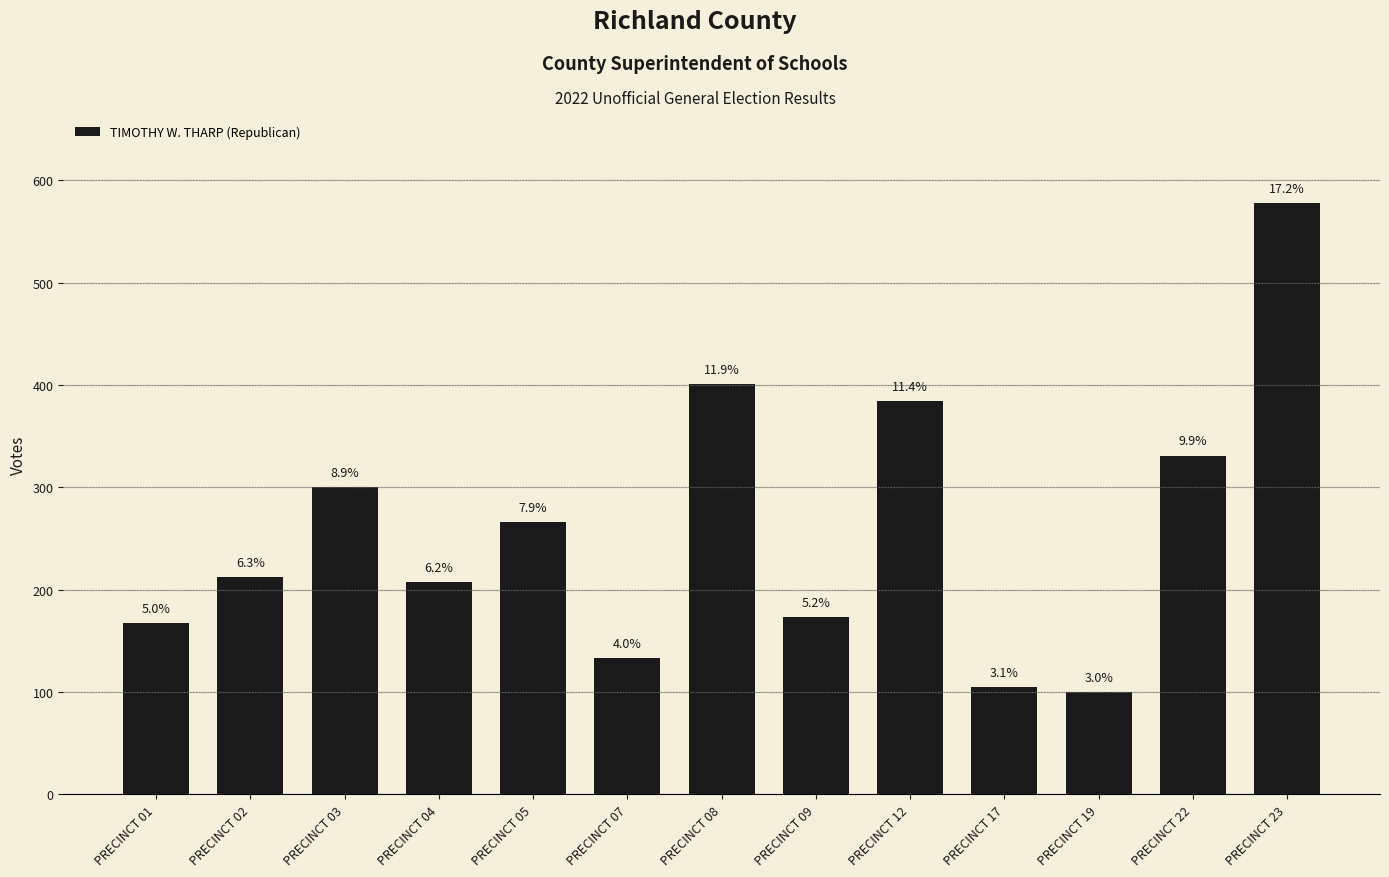

Are the bars horizontal?

No